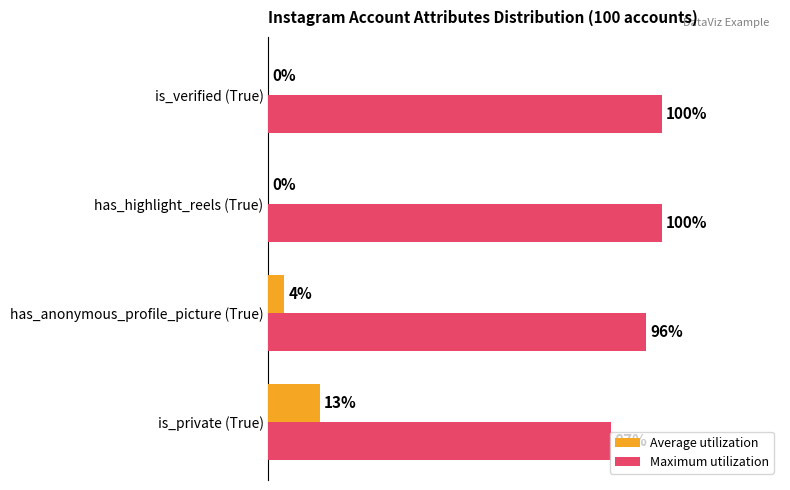

What are all the series names shown in the legend?

Average utilization, Maximum utilization